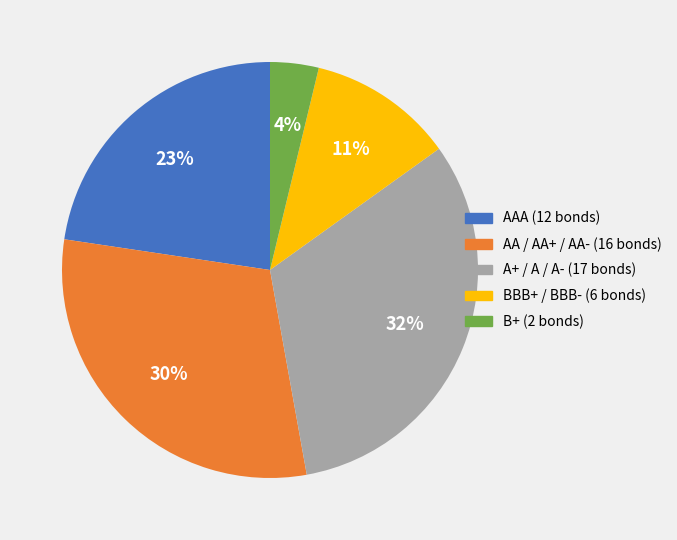

Is there a majority slice in this chart?

No